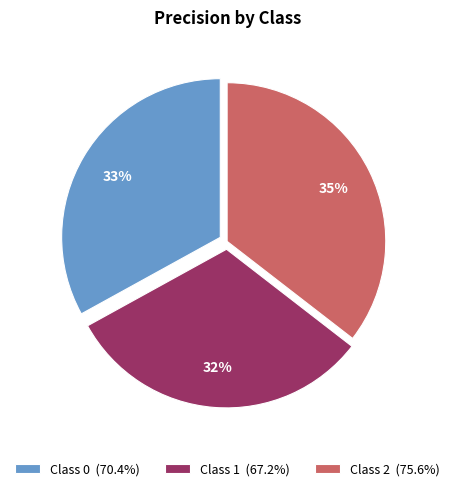

Is the sum of Class 0 (70.4%) and Class 2 (75.6%) greater than half?

Yes